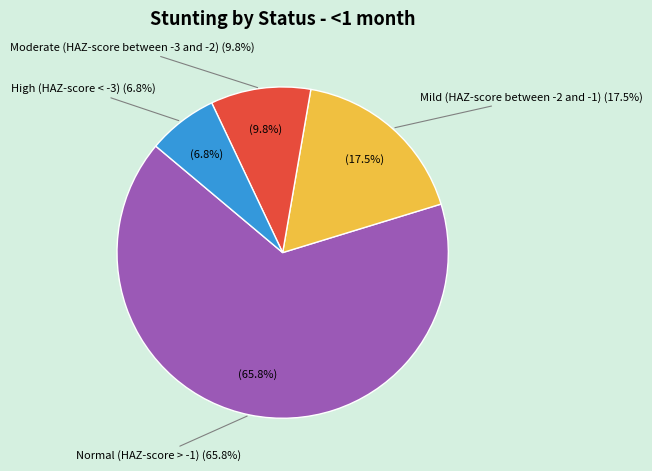

Is Moderate (HAZ-score between -3 and -2) the majority of the pie?

No